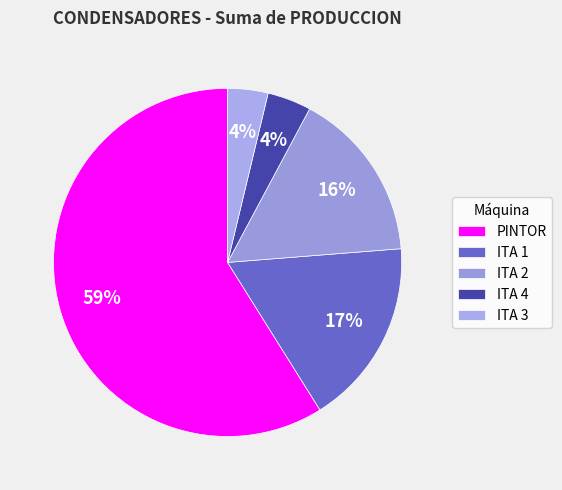

To the nearest percent, what percentage of the pie is ITA 4?

4%